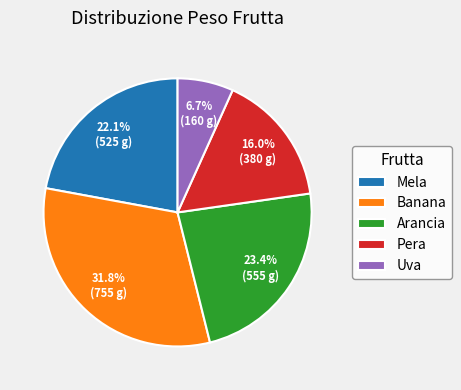

Rank the categories by value from lowest to highest.

Uva, Pera, Mela, Arancia, Banana